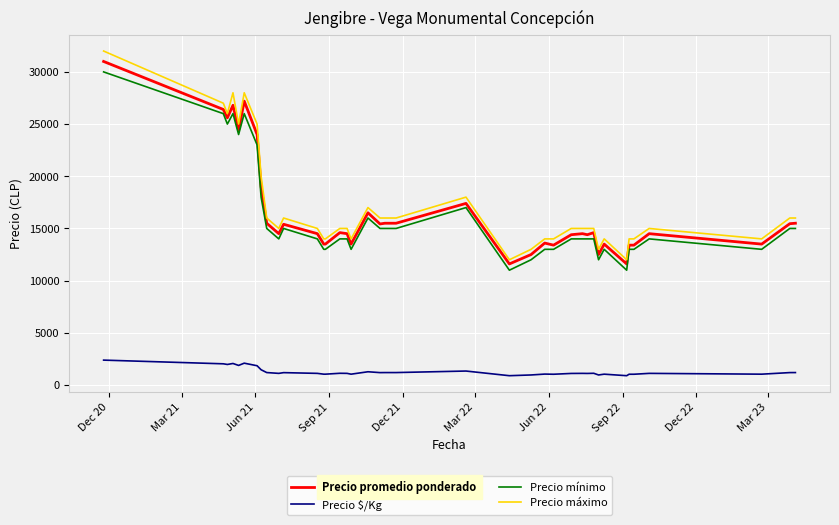

True or false: Precio $/Kg and Precio máximo cross at least once.

False